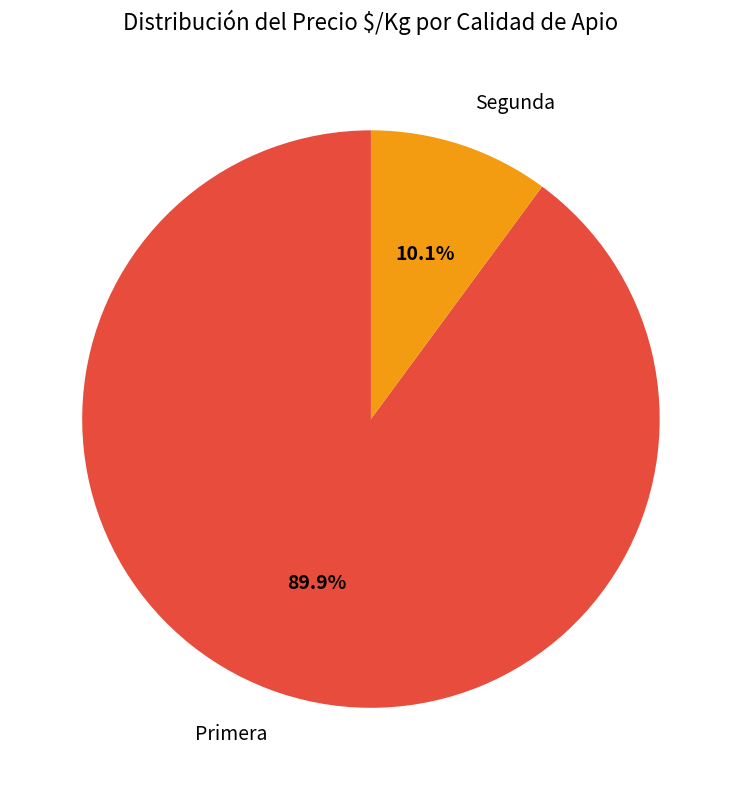

Between Primera and Segunda, which is larger?

Primera